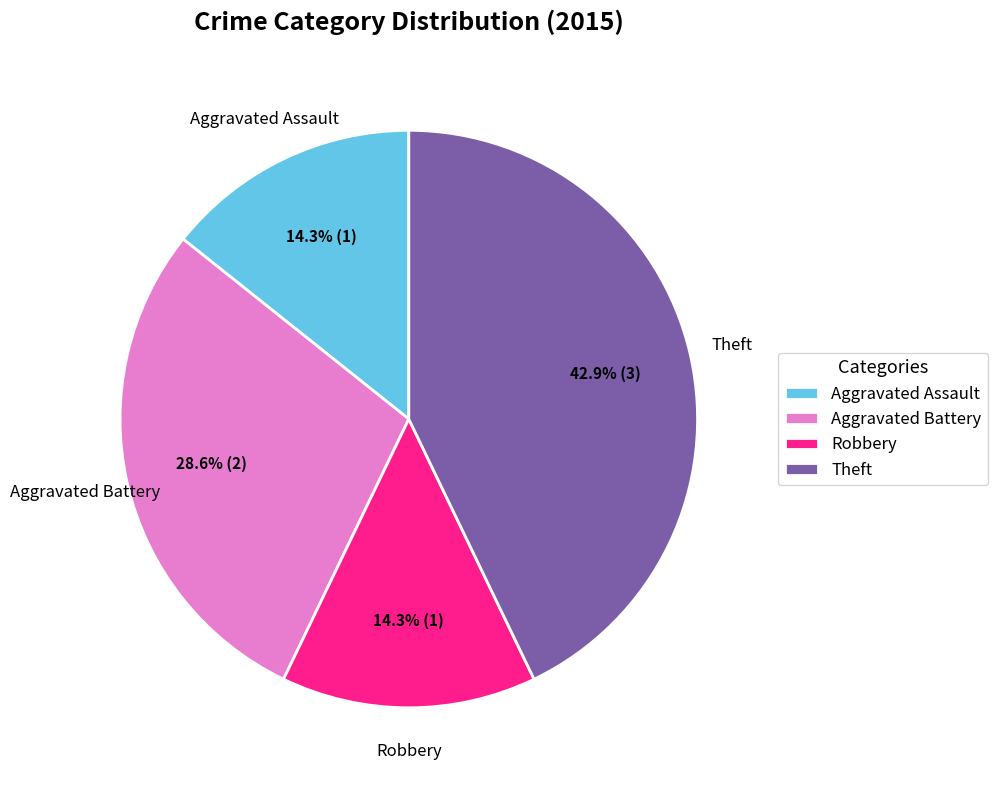

Which has a higher value, Robbery or Theft?

Theft